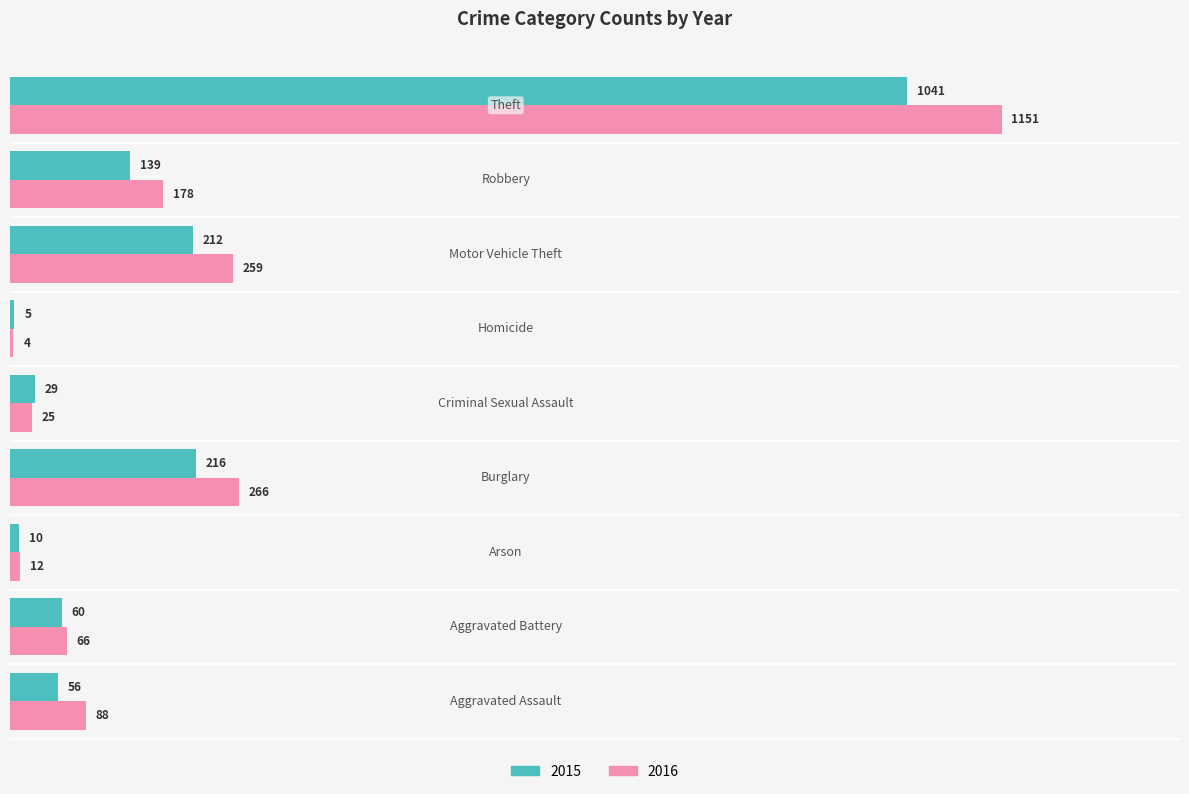

What is the sum of all 2015 values?

1768